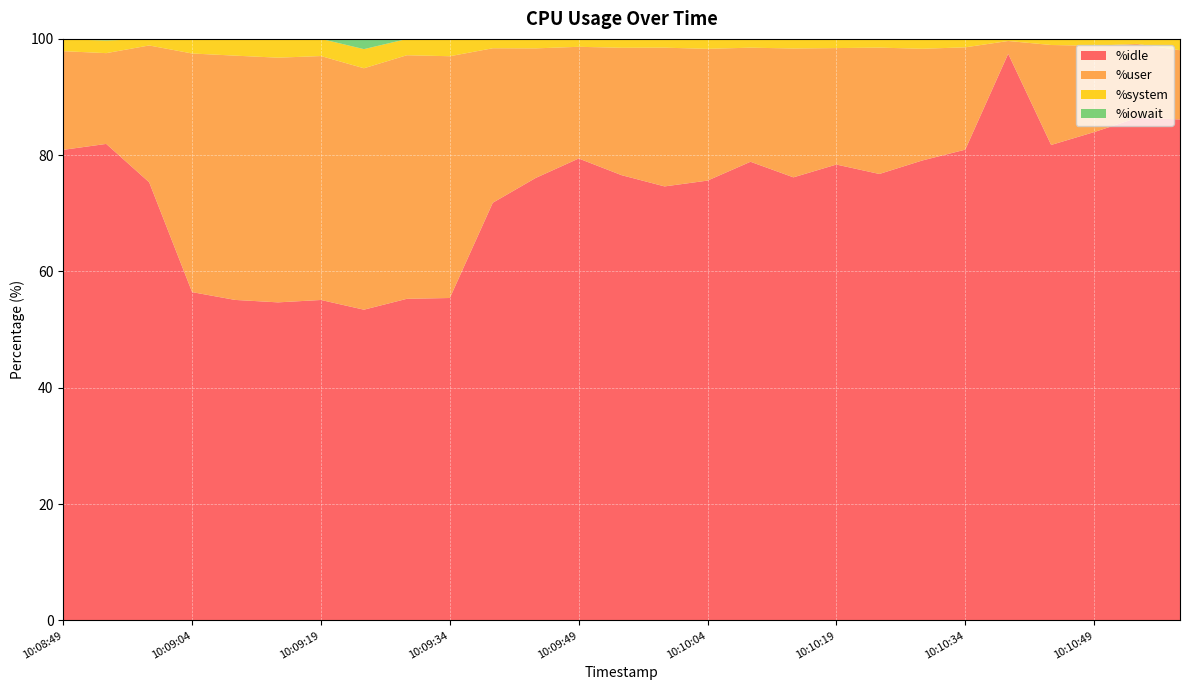

Reading left to right, list all the values displayed in this chart.

%idle: 10:08:49=80.9	10:08:54=81.9	10:08:59=75.3	10:09:04=56.5	10:09:09=55.1	10:09:14=54.7	10:09:19=55.1	10:09:24=53.4	10:09:29=55.3	10:09:34=55.4	10:09:39=71.8	10:09:44=76.1	10:09:49=79.4	10:09:54=76.6	10:09:59=74.6	10:10:04=75.6	10:10:09=78.9	10:10:14=76.2	10:10:19=78.4	10:10:24=76.8	10:10:29=79.1	10:10:34=81.0	10:10:39=97.4	10:10:44=81.8	10:10:49=84.0	10:10:54=86.4	10:10:59=86.2
%user: 10:08:49=17.0	10:08:54=15.6	10:08:59=23.5	10:09:04=41.0	10:09:09=42.0	10:09:14=42.1	10:09:19=42.0	10:09:24=41.5	10:09:29=41.9	10:09:34=41.6	10:09:39=26.6	10:09:44=22.3	10:09:49=19.2	10:09:54=21.9	10:09:59=23.9	10:10:04=22.7	10:10:09=19.6	10:10:14=22.2	10:10:19=20.0	10:10:24=21.7	10:10:29=19.2	10:10:34=17.6	10:10:39=2.2	10:10:44=17.2	10:10:49=14.8	10:10:54=12.7	10:10:59=11.9
%system: 10:08:49=2.0	10:08:54=2.2	10:08:59=1.1	10:09:04=2.5	10:09:09=2.9	10:09:14=3.2	10:09:19=3.0	10:09:24=3.3	10:09:29=2.8	10:09:34=2.9	10:09:39=1.6	10:09:44=1.6	10:09:49=1.4	10:09:54=1.5	10:09:59=1.5	10:10:04=1.7	10:10:09=1.5	10:10:14=1.6	10:10:19=1.6	10:10:24=1.5	10:10:29=1.7	10:10:34=1.4	10:10:39=0.3	10:10:44=1.0	10:10:49=1.1	10:10:54=0.8	10:10:59=1.9
%iowait: 10:08:49=0.1	10:08:54=0.3	10:08:59=0.0	10:09:04=0.0	10:09:09=0.0	10:09:14=0.0	10:09:19=0.0	10:09:24=1.8	10:09:29=0.0	10:09:34=0.1	10:09:39=0.0	10:09:44=0.0	10:09:49=0.0	10:09:54=0.0	10:09:59=0.0	10:10:04=0.0	10:10:09=0.0	10:10:14=0.0	10:10:19=0.0	10:10:24=0.0	10:10:29=0.0	10:10:34=0.1	10:10:39=0.0	10:10:44=0.0	10:10:49=0.0	10:10:54=0.0	10:10:59=0.0